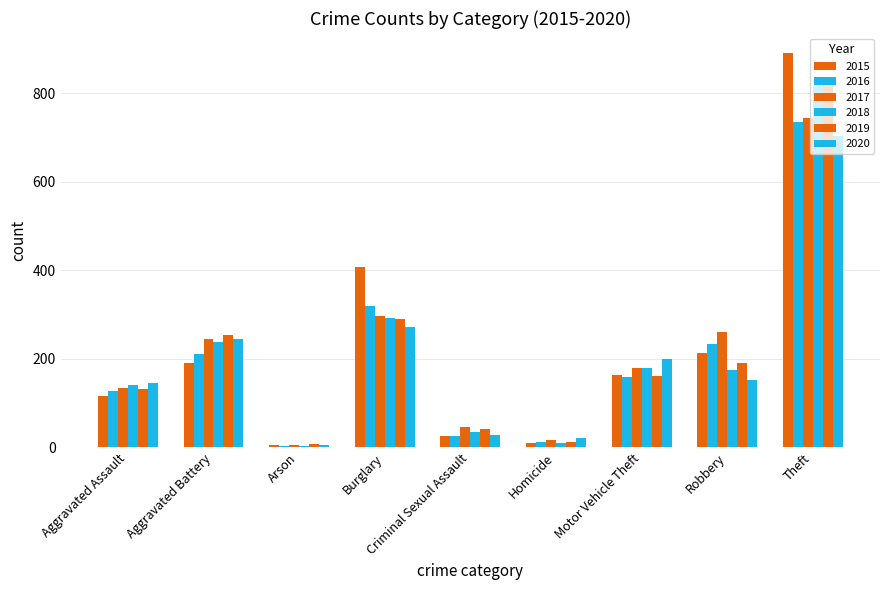

Reading left to right, extract all data points from this chart.

2015: Aggravated Assault=116	Aggravated Battery=190	Arson=5	Burglary=408	Criminal Sexual Assault=25	Homicide=10	Motor Vehicle Theft=163	Robbery=213	Theft=891
2016: Aggravated Assault=128	Aggravated Battery=211	Arson=4	Burglary=319	Criminal Sexual Assault=27	Homicide=13	Motor Vehicle Theft=160	Robbery=233	Theft=735
2017: Aggravated Assault=134	Aggravated Battery=244	Arson=6	Burglary=297	Criminal Sexual Assault=46	Homicide=18	Motor Vehicle Theft=179	Robbery=260	Theft=744
2018: Aggravated Assault=141	Aggravated Battery=237	Arson=4	Burglary=293	Criminal Sexual Assault=35	Homicide=11	Motor Vehicle Theft=179	Robbery=176	Theft=816
2019: Aggravated Assault=131	Aggravated Battery=253	Arson=7	Burglary=289	Criminal Sexual Assault=41	Homicide=12	Motor Vehicle Theft=161	Robbery=190	Theft=820
2020: Aggravated Assault=145	Aggravated Battery=245	Arson=6	Burglary=271	Criminal Sexual Assault=28	Homicide=21	Motor Vehicle Theft=200	Robbery=153	Theft=704